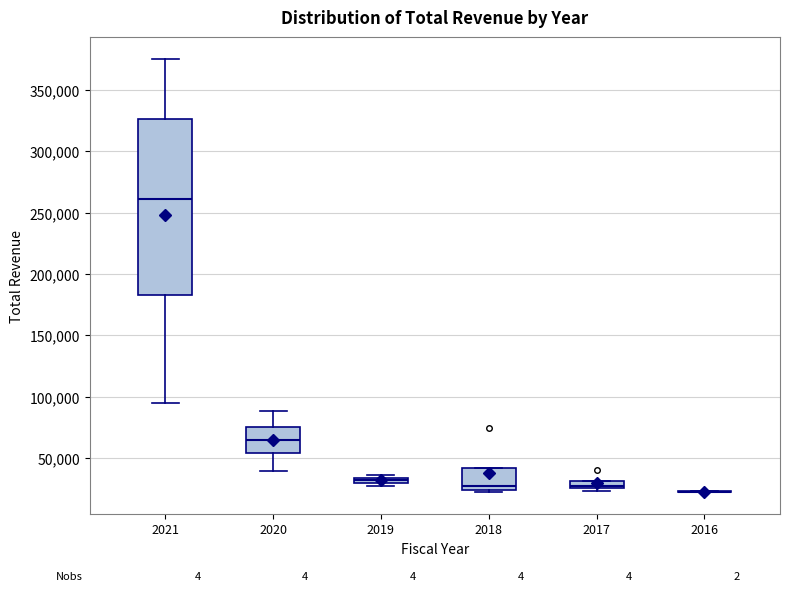

Where is the upper edge of the box at x = 2017 on the y-axis? The values are not printed on the chart, so give them approximately, as read against the axis.

30000